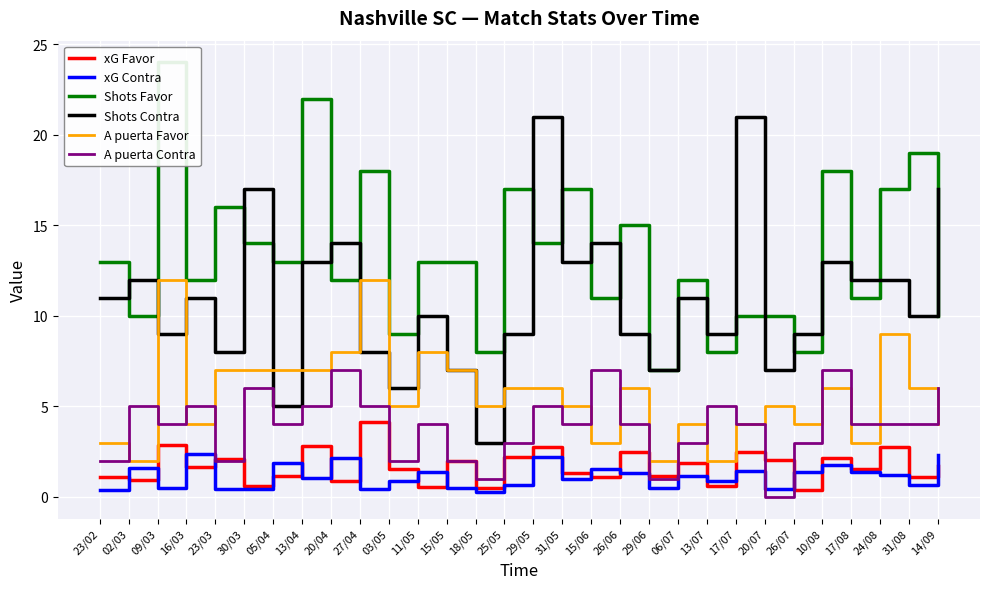

Rank the categories by xG Favor value from lowest to highest.

26/07, 18/05, 11/05, 30/03, 13/07, 20/04, 02/03, 31/08, 15/06, 23/02, 05/04, 29/06, 31/05, 03/05, 17/08, 16/03, 14/09, 06/07, 15/05, 20/07, 23/03, 10/08, 25/05, 26/06, 17/07, 29/05, 24/08, 13/04, 09/03, 27/04